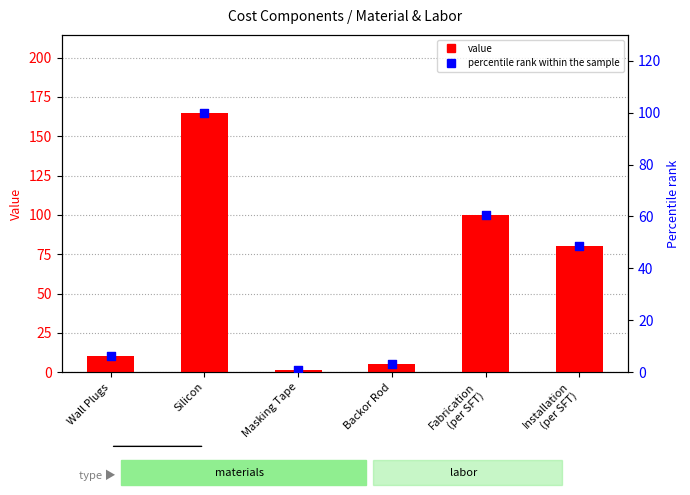

What are all the series names shown in the legend?

value, percentile rank within the sample